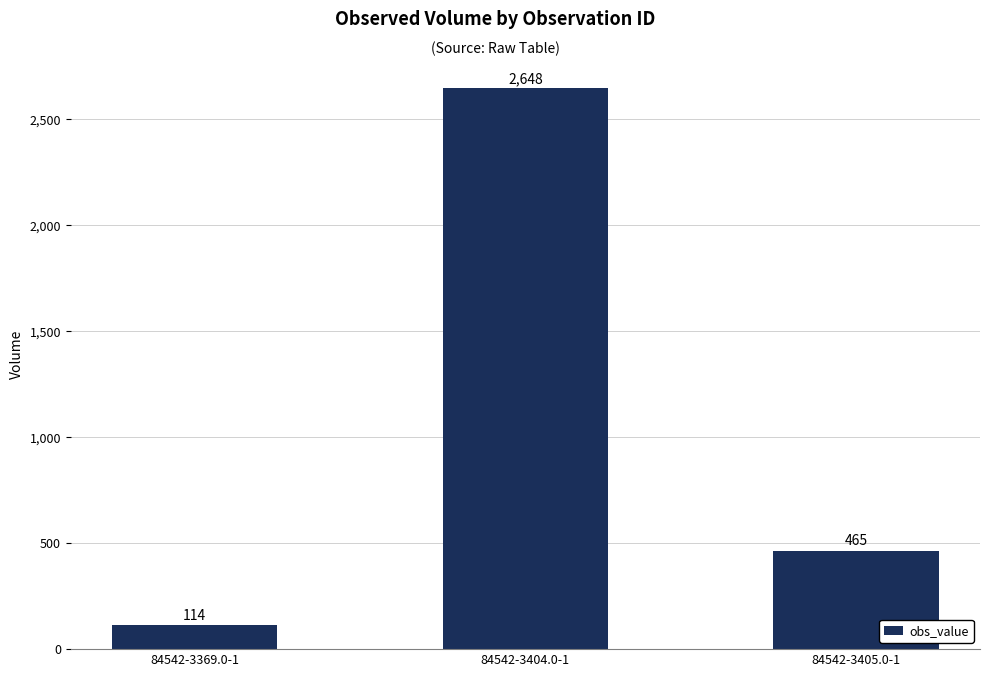

How many values are below 465?

1